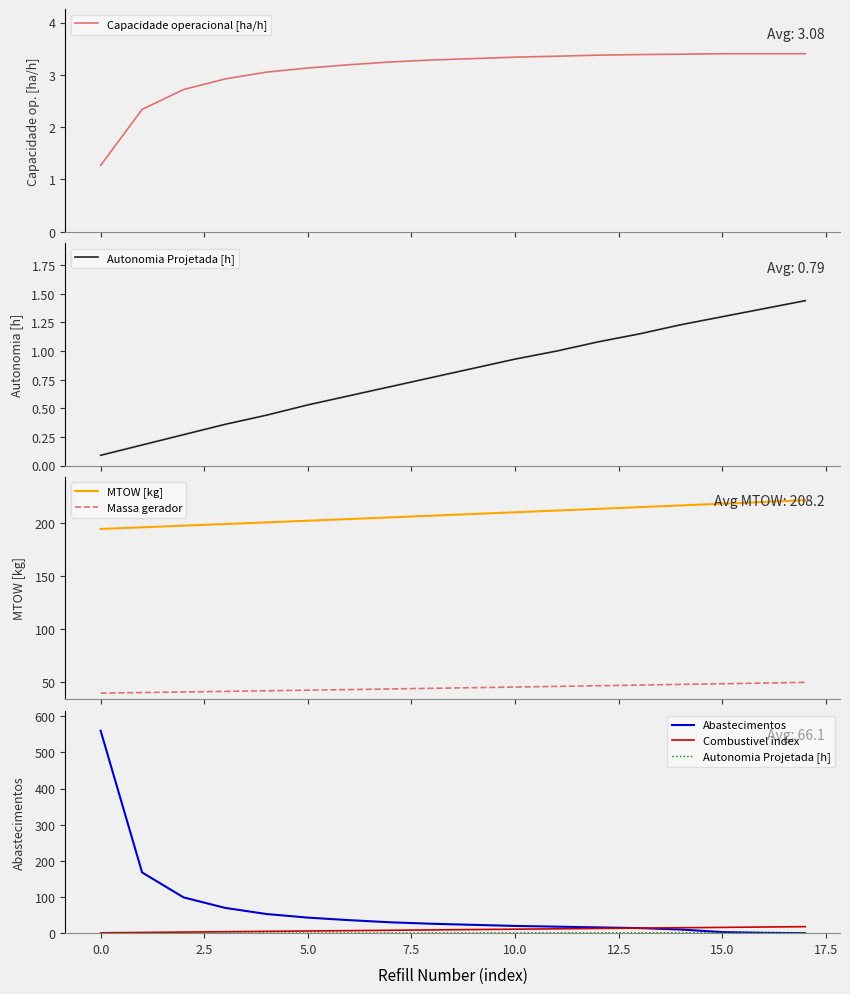

Reading left to right, extract all data points from this chart.

Capacidade operacional [ha/h]: 1.3	2.3	2.7	2.9	3.1	3.1	3.2	3.2	3.3	3.3	3.3	3.4	3.4	3.4	3.4	3.4	3.4	3.4
Autonomia Projetada [h]: 0.1	0.2	0.3	0.4	0.4	0.5	0.6	0.7	0.8	0.8	0.9	1.0	1.1	1.1	1.2	1.3	1.4	1.4
MTOW [kg]: 194.8	196.3	197.9	199.4	201.0	202.6	204.2	205.8	207.3	208.9	210.6	212.2	213.8	215.4	217.0	218.7	220.3	222.0
Massa gerador: 39.4	40.0	40.5	41.1	41.6	42.2	42.8	43.4	44.0	44.6	45.2	45.8	46.4	47.0	47.7	48.3	49.0	49.6
Abastecimentos: 560.0	168.0	99.0	70.0	53.0	43.0	36.0	30.0	26.0	23.0	20.0	18.0	16.0	14.0	10.0	3.0	1.0	0.0
Combustivel index: 1.0	2.0	3.0	4.0	5.0	6.0	7.0	8.0	9.0	10.0	11.0	12.0	13.0	14.0	15.0	16.0	17.0	18.0